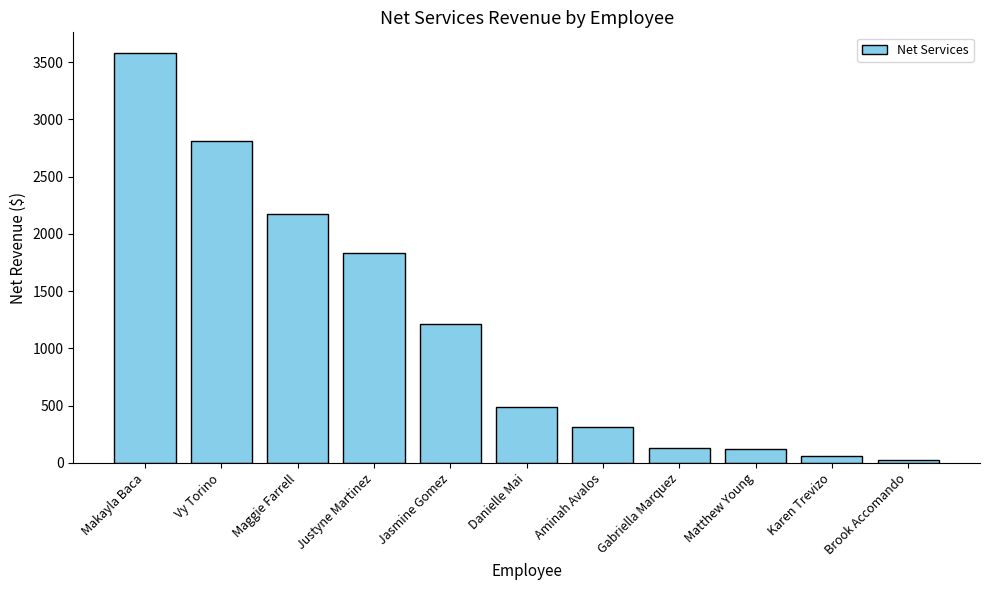

Which label corresponds to the largest value in the chart?

Makayla Baca